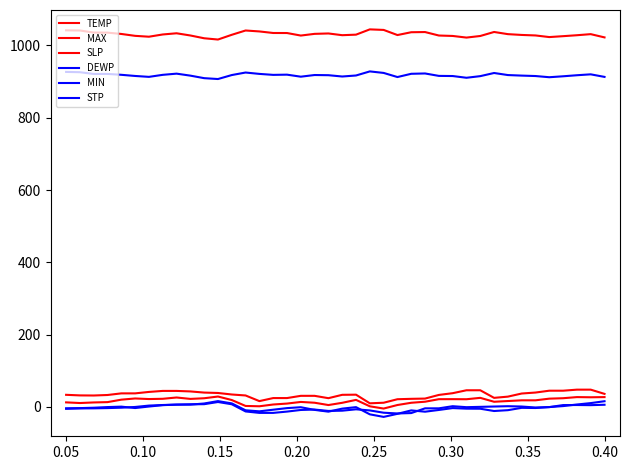

How many interior local peaks does the MAX series have?

1